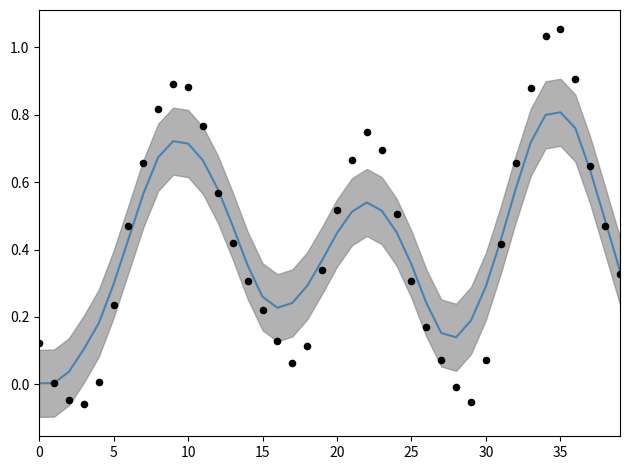

At how many categories does at least one series exceed 0?

40